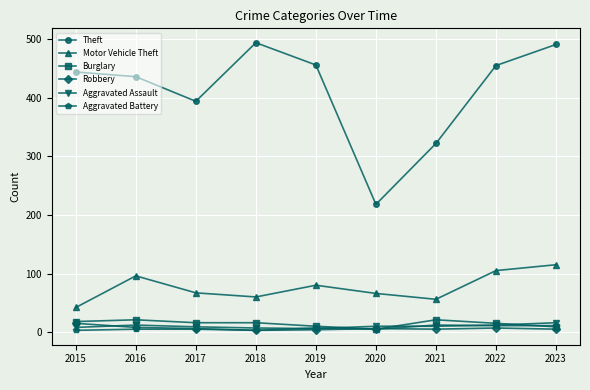

What is the maximum value for Motor Vehicle Theft?

115